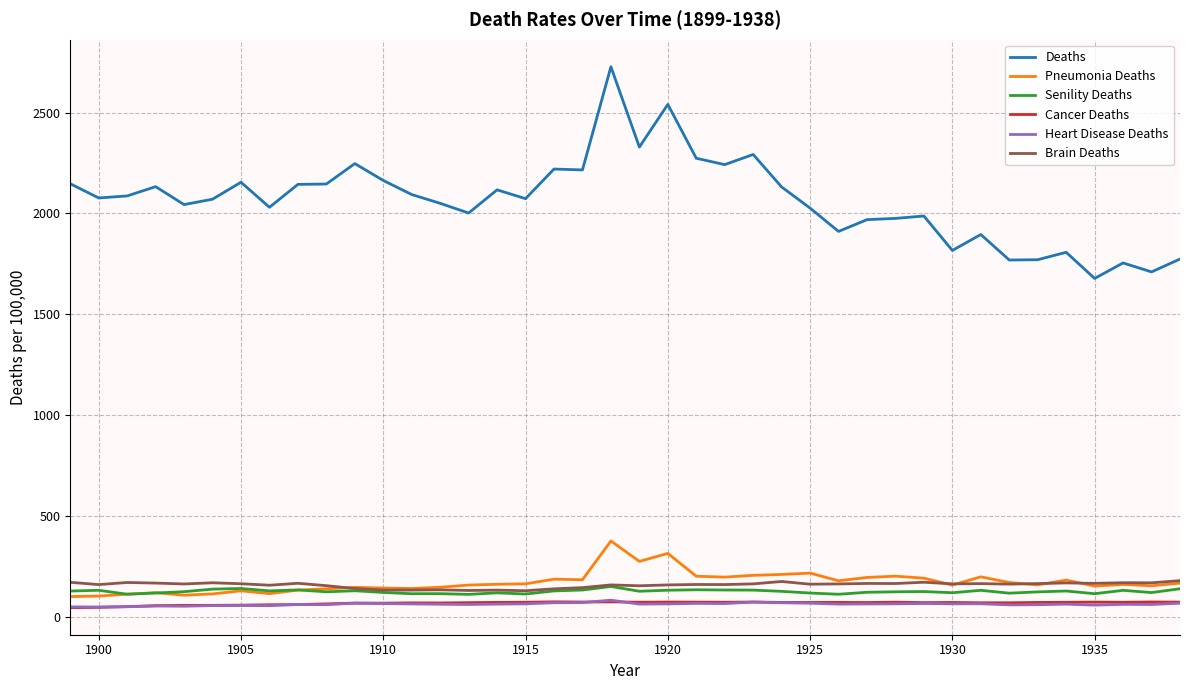

What is the greatest value displayed?

2727.8